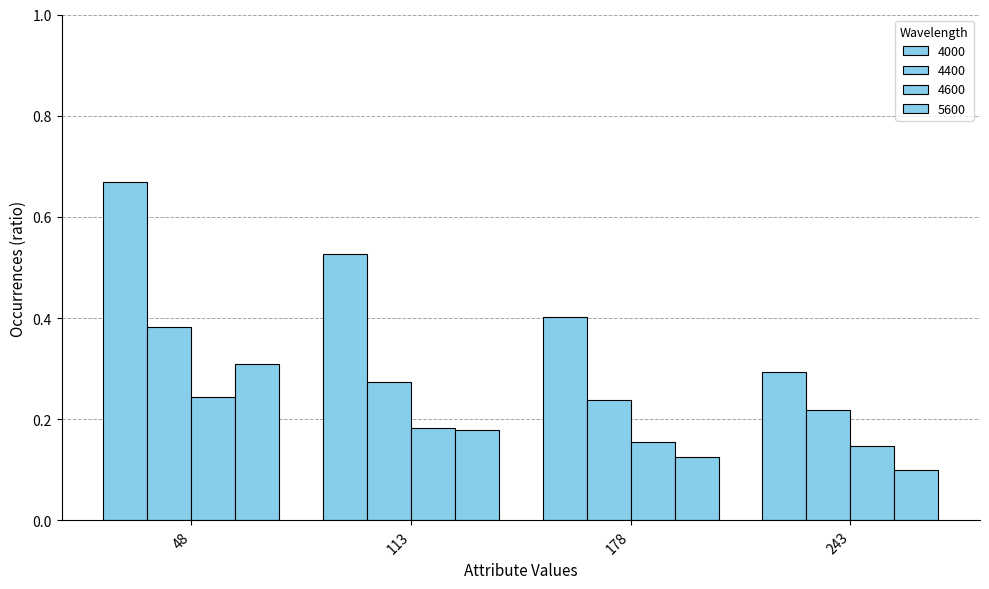

Count the 4600 values in the range 0 to 1.

4